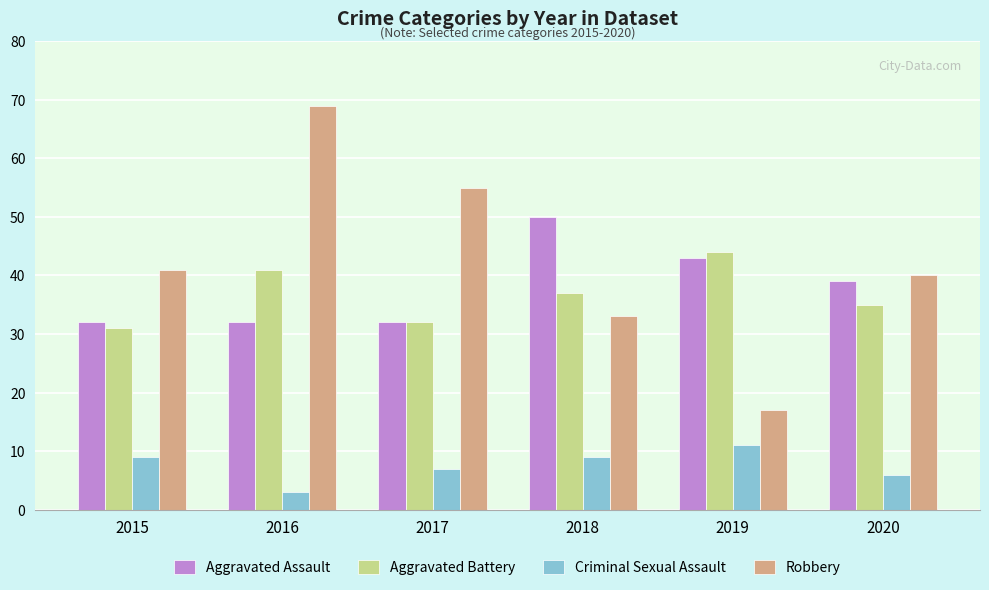

At 2015, list the series in order from largest to smallest.

Robbery, Aggravated Assault, Aggravated Battery, Criminal Sexual Assault